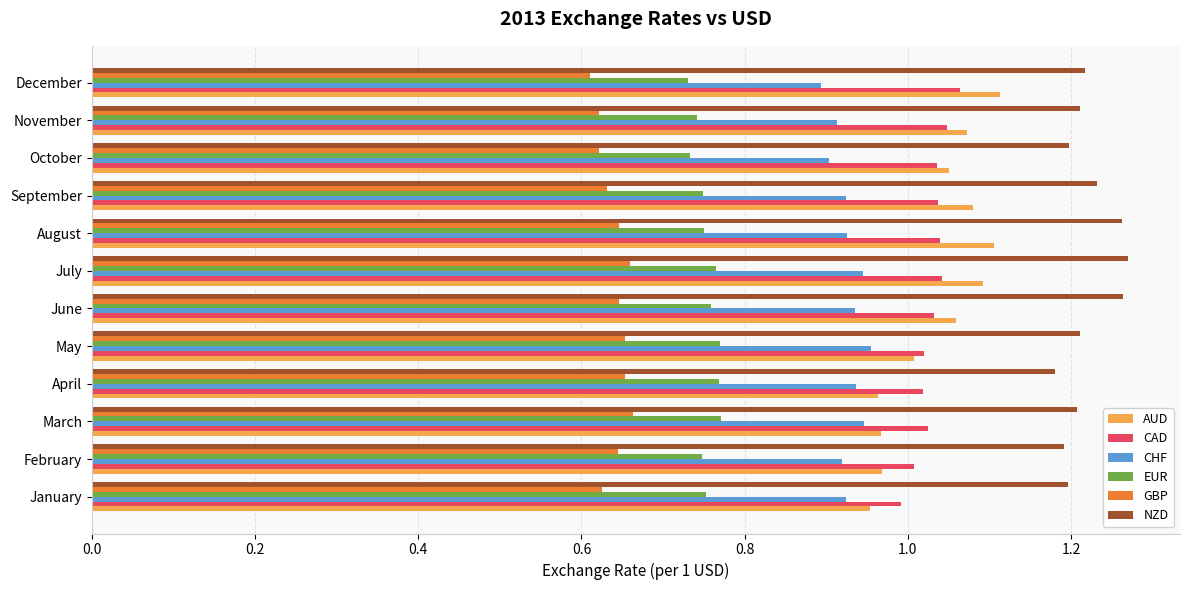

What is the sum of all AUD values?

12.4